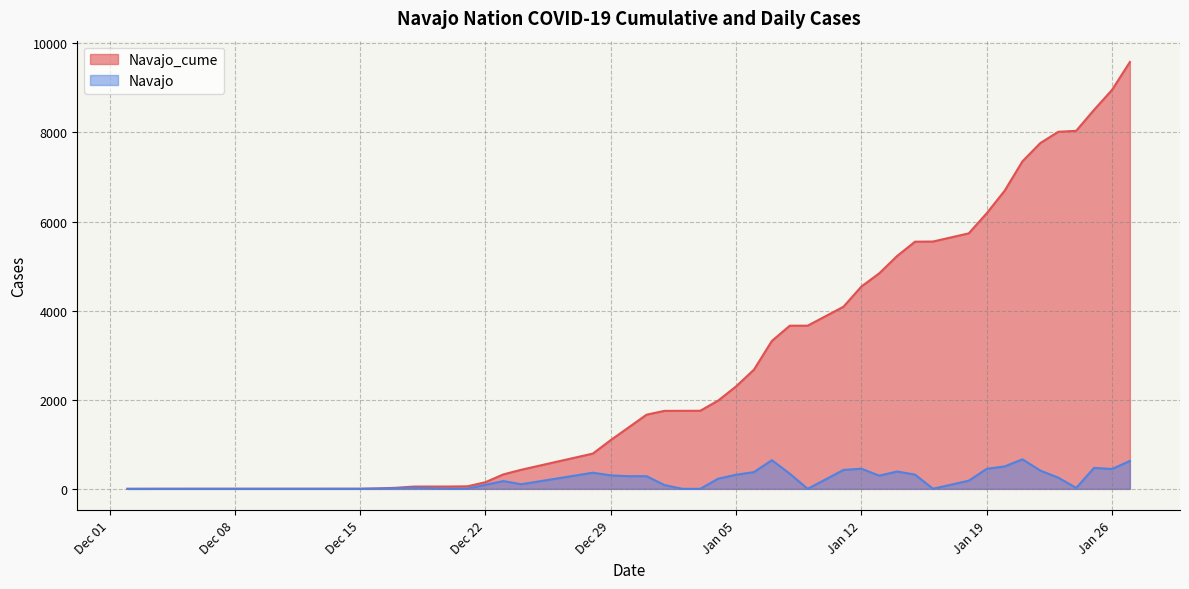

The value of Navajo at Dec 29 is 303. True or false?

True